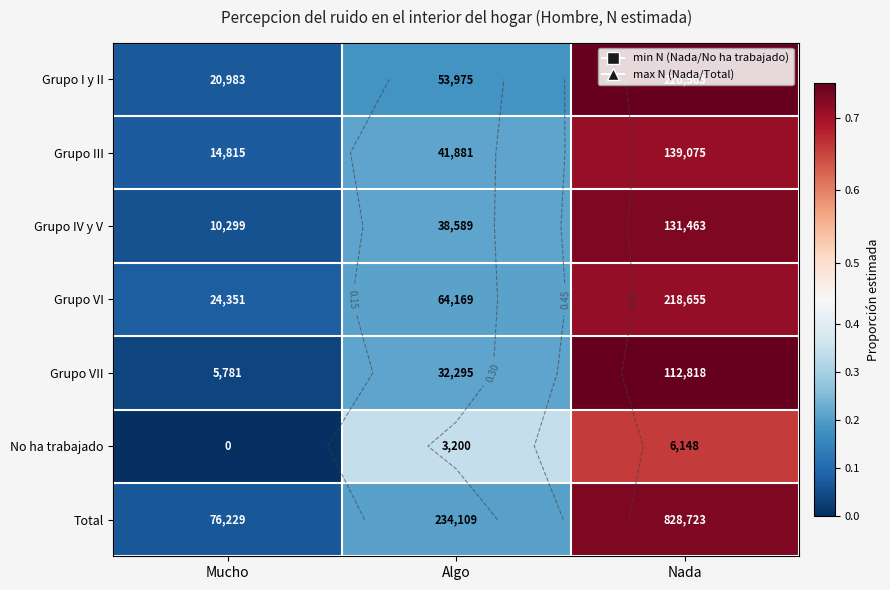

List the series in order of their peak value, lowest first.

No ha trabajado, Grupo III, Grupo VI, Total, Grupo IV y V, Grupo I y II, Grupo VII